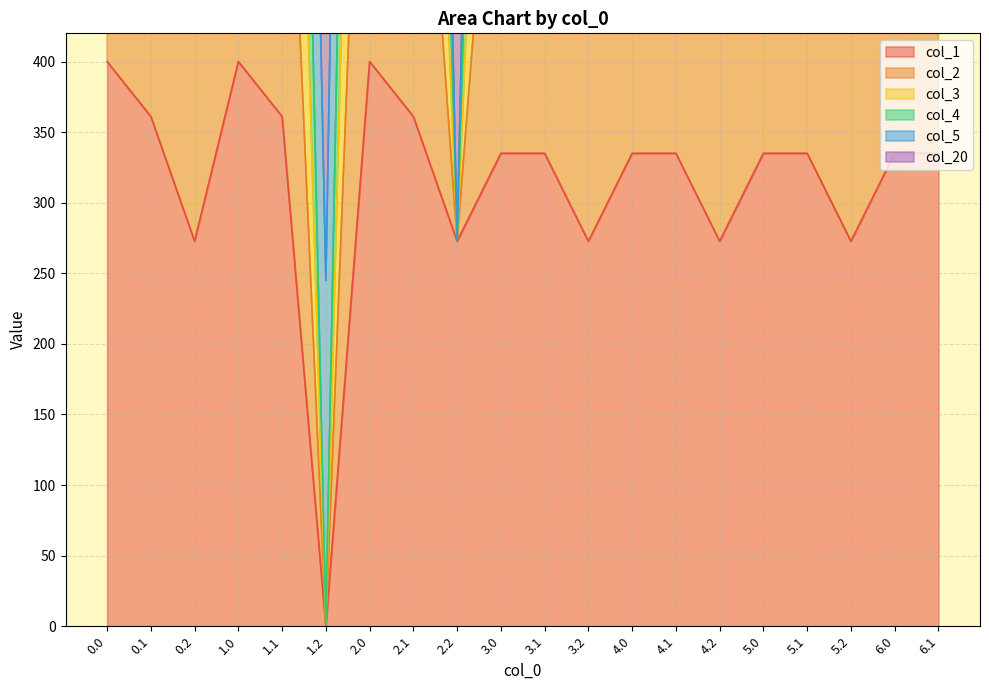

Does the chart have visible grid lines?

Yes